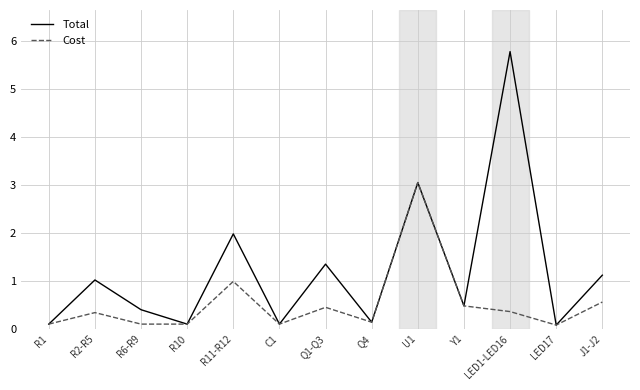

What is the difference between the highest and lowest values at R2-R5?

0.7